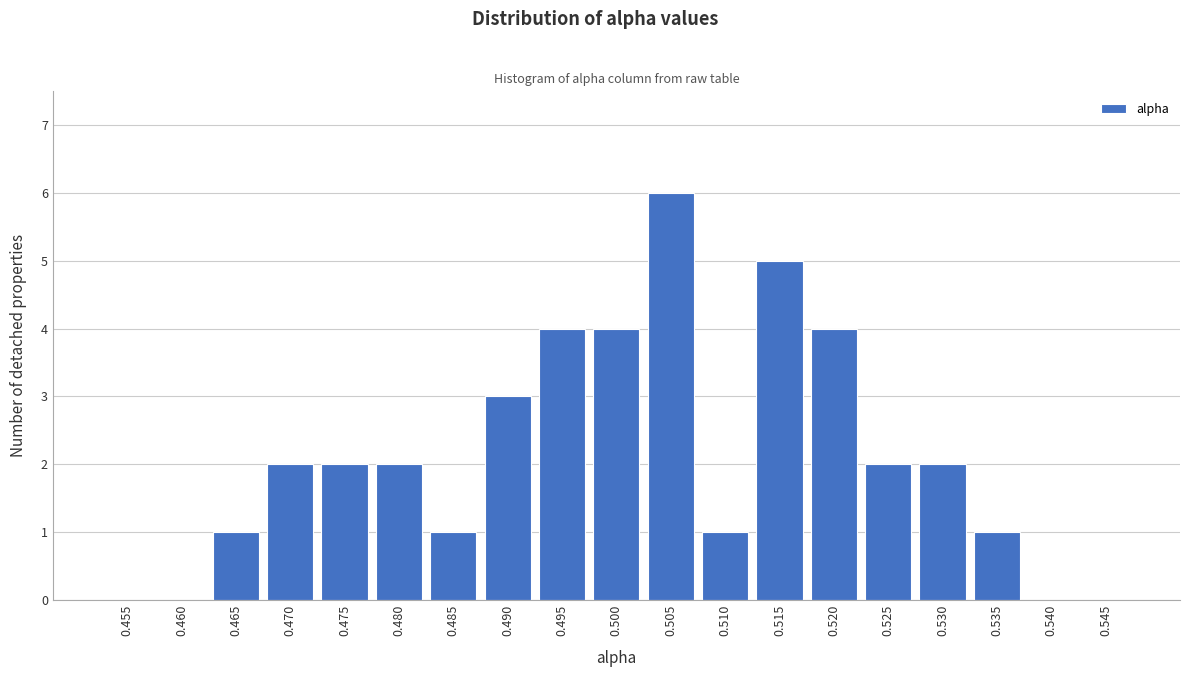

Reading right to left, what are all the values shown in this chart?

0.545=0	0.540=0	0.535=1	0.530=2	0.525=2	0.520=4	0.515=5	0.510=1	0.505=6	0.500=4	0.495=4	0.490=3	0.485=1	0.480=2	0.475=2	0.470=2	0.465=1	0.460=0	0.455=0